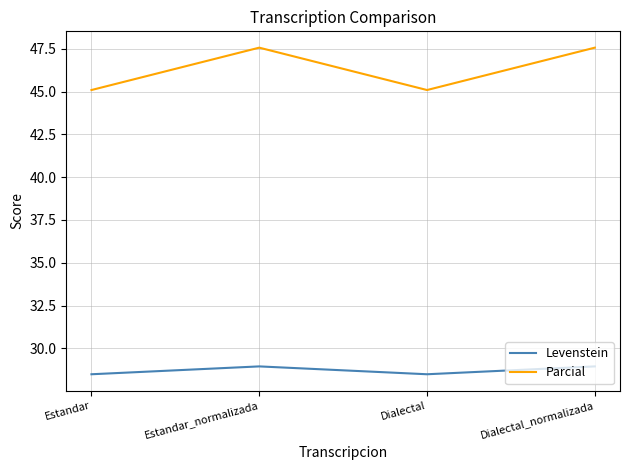

What is the minimum value for Levenstein?

28.5